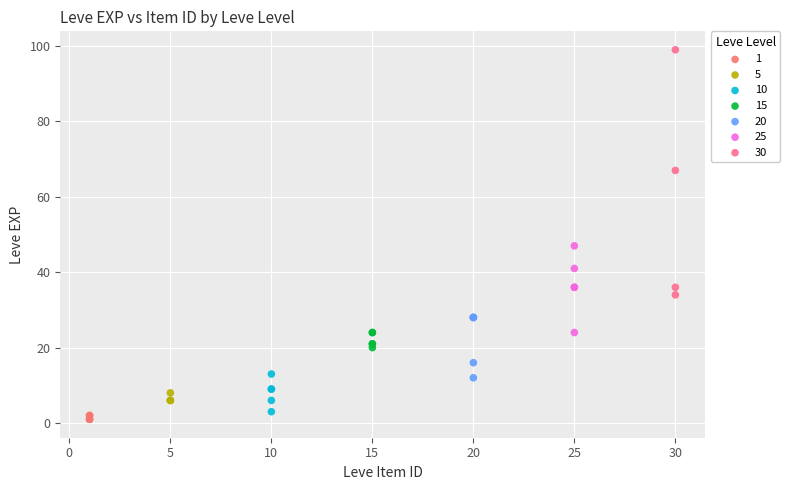

Which series has the largest Y range (max minus min)?

30